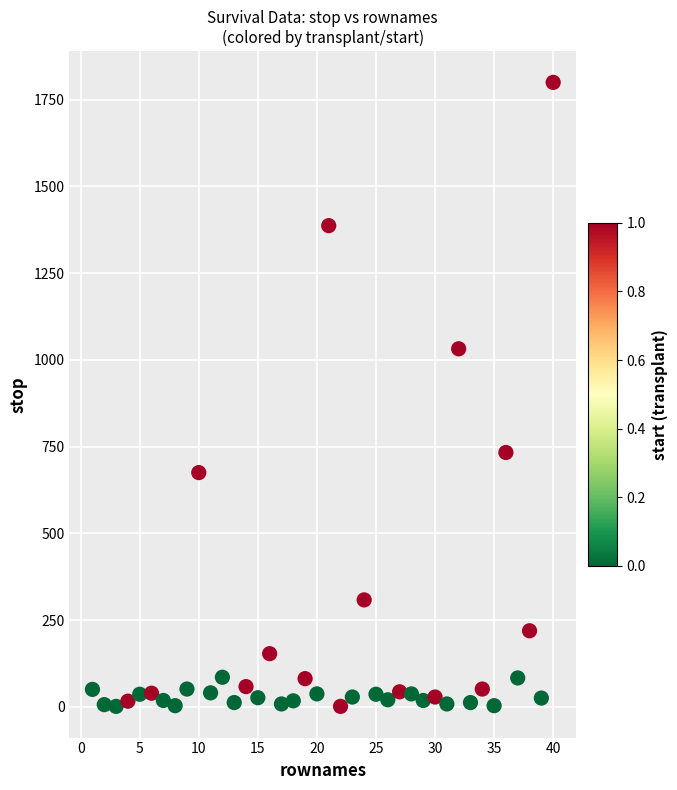

What Y value in the scatter plot is closest to 900?

1032